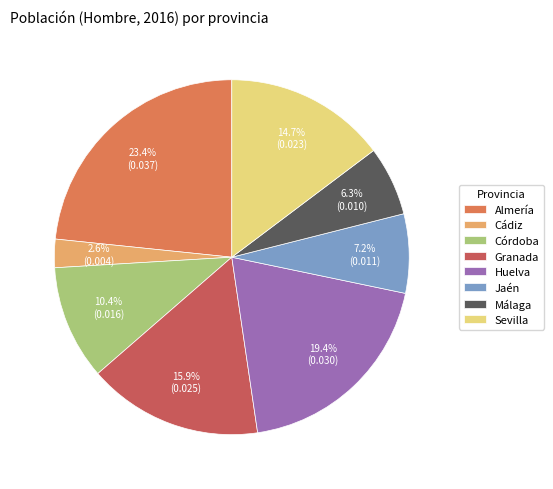

Count the number of slices in the pie.

8